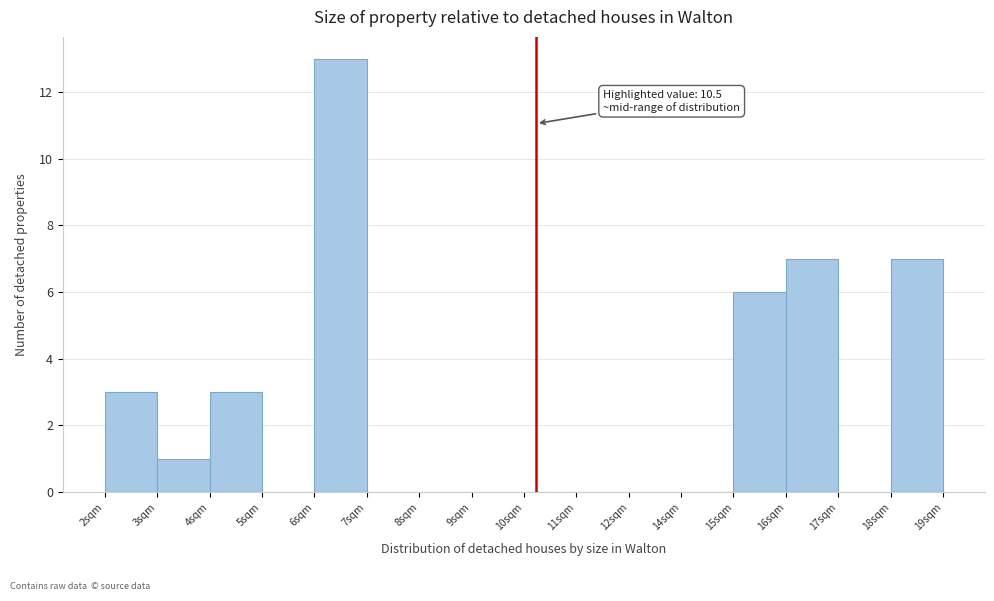

Reading left to right, extract all data points from this chart.

2sqm=3	3sqm=1	4sqm=3	5sqm=0	6sqm=13	7sqm=0	8sqm=0	9sqm=0	10sqm=0	11sqm=0	12sqm=0	14sqm=0	15sqm=6	16sqm=7	17sqm=0	18sqm=7